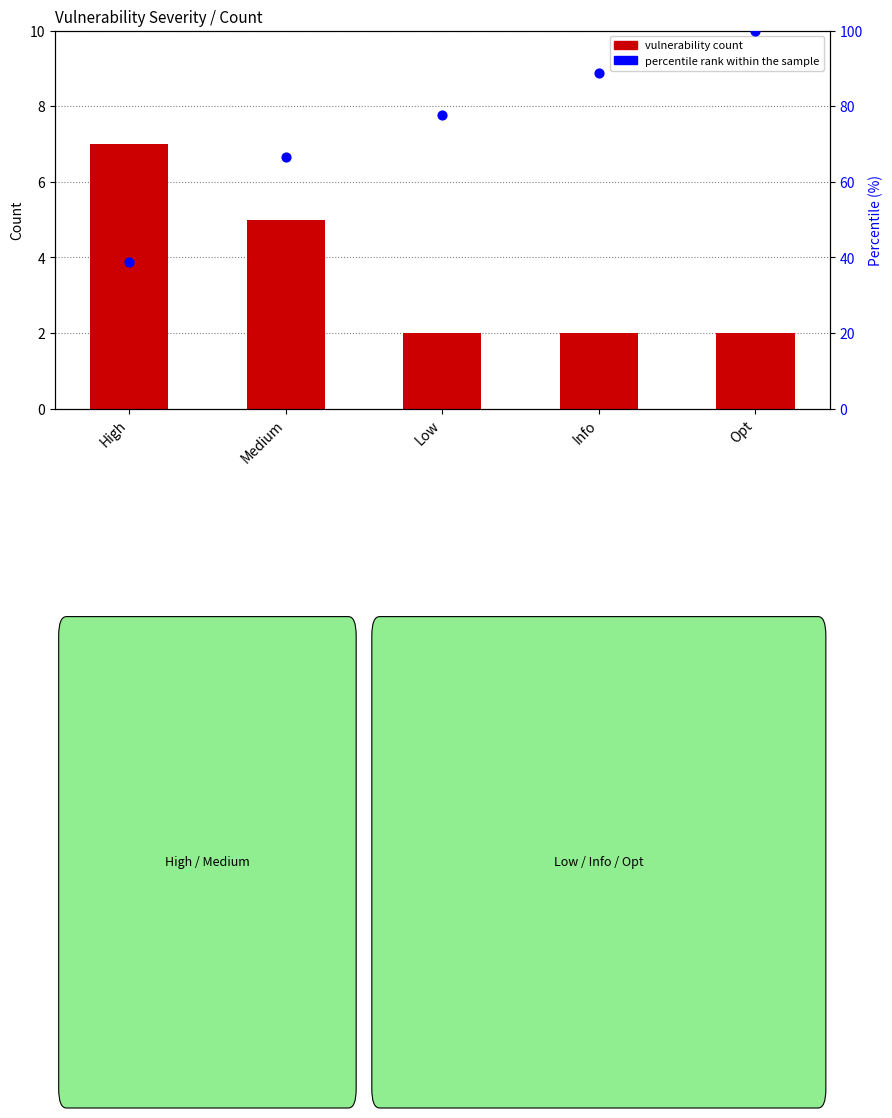

What is the total value across all series at High?

45.9